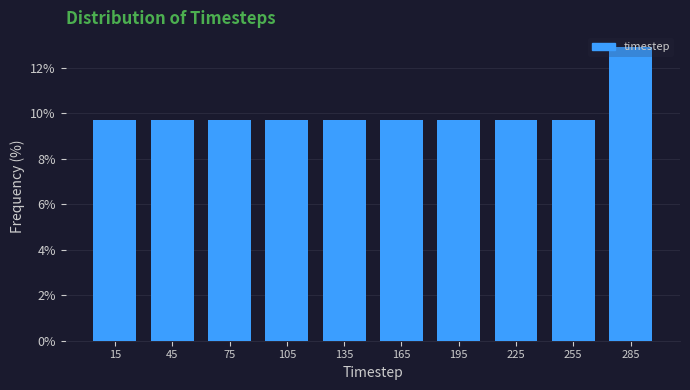

Reading left to right, transcribe this chart: for each bar, give the range it covers on the x-axis and its height. The values are not printed on the chart, so give them approximately, as read against the axis.

0 to 30: 9.6
30 to 60: 9.6
60 to 90: 9.6
90 to 120: 9.6
120 to 150: 9.6
150 to 180: 9.6
180 to 210: 9.6
210 to 240: 9.6
240 to 270: 9.6
270 to 300: 13.0